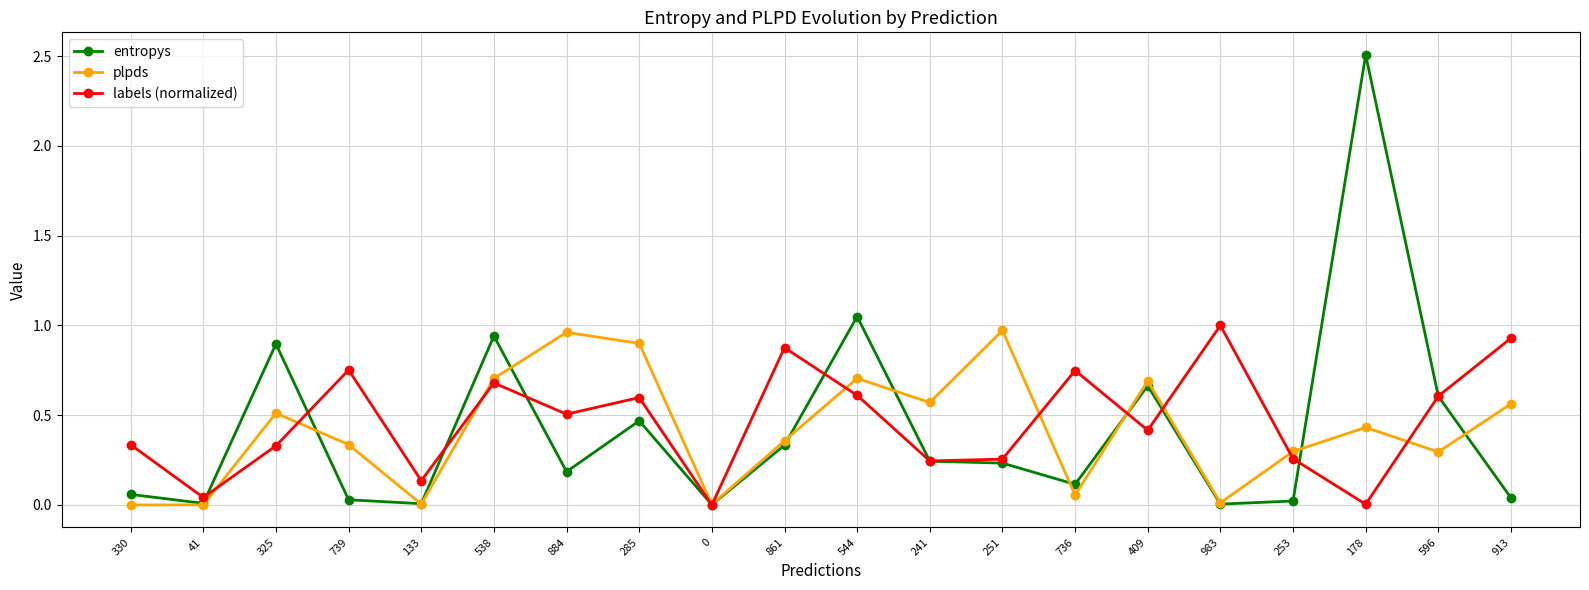

True or false: labels (normalized) and entropys intersect in this chart.

True